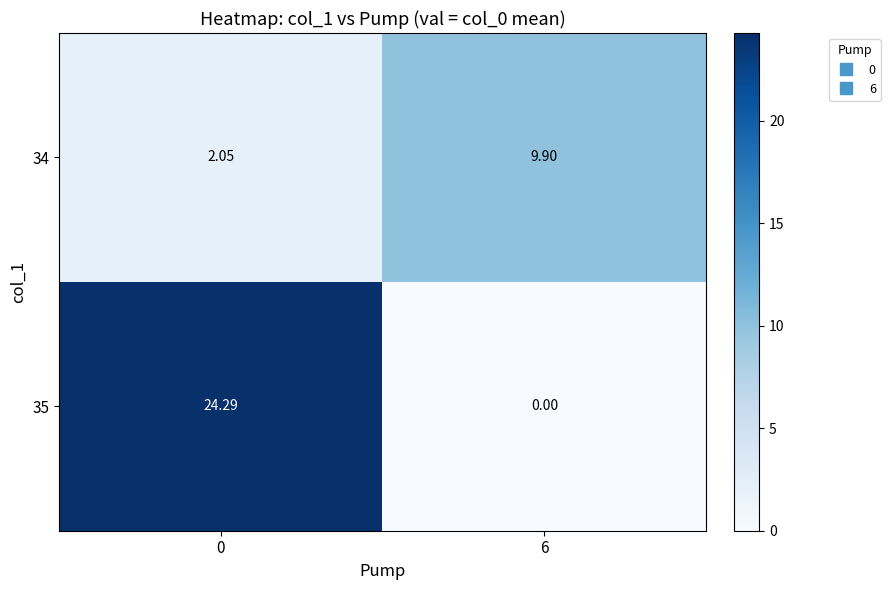

Is the value of 34 at 6 greater than the value of 35 at 6?

Yes